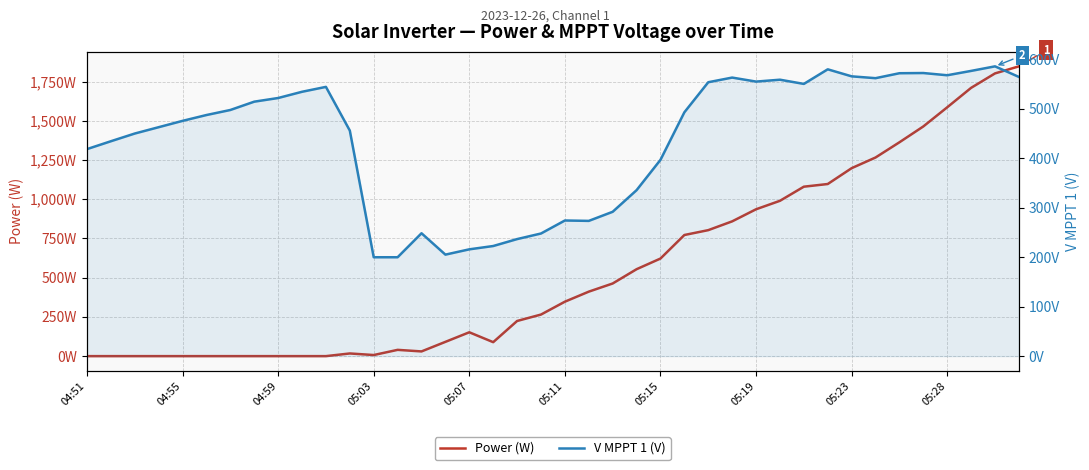

What is the approximate value of Power (W) at 15?

91.0